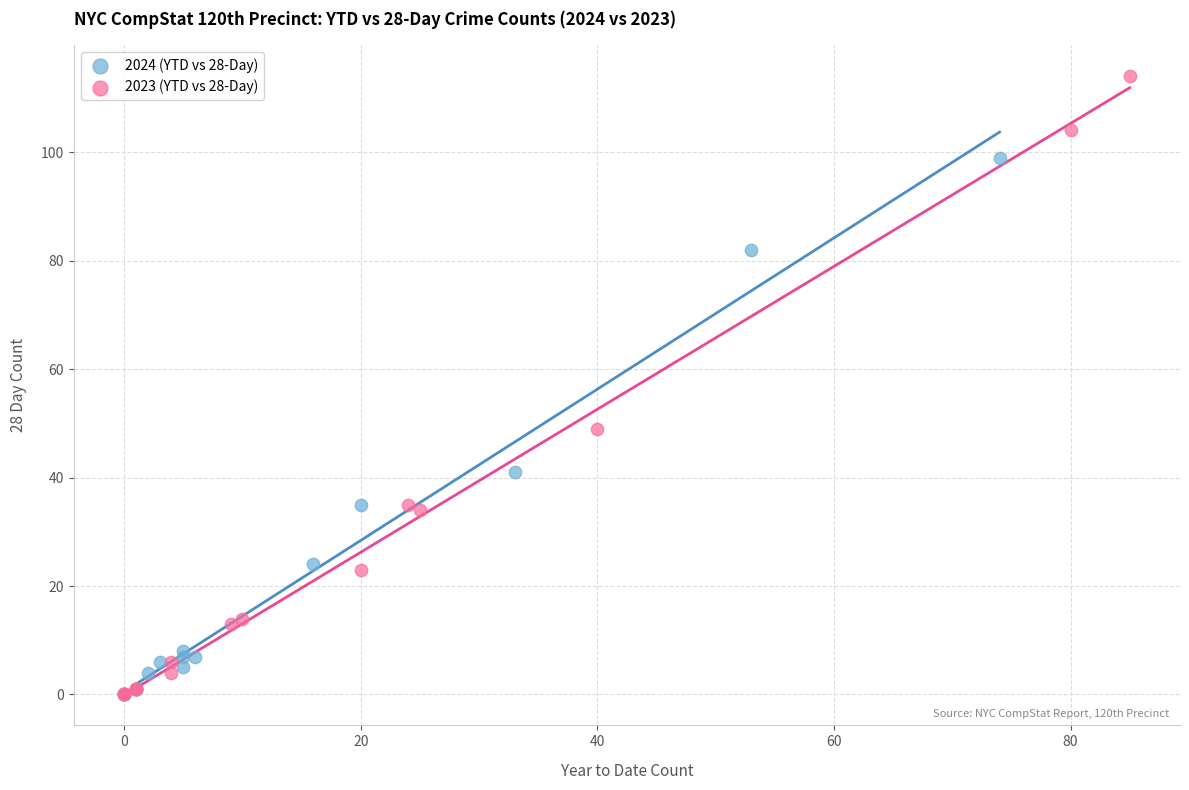

Which series has the widest spread of Y values?

2023 (YTD vs 28-Day)